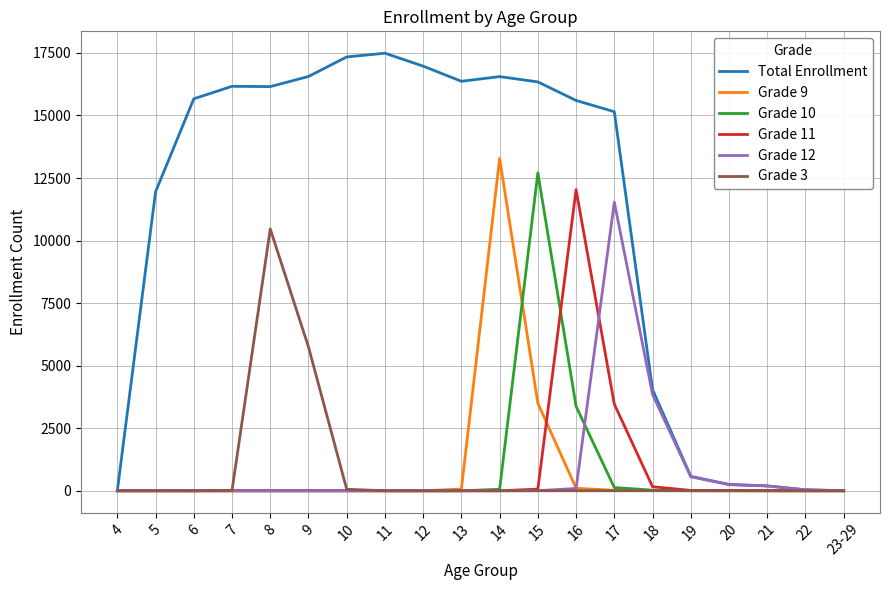

The value of Grade 3 at 19 is -4005. True or false?

False